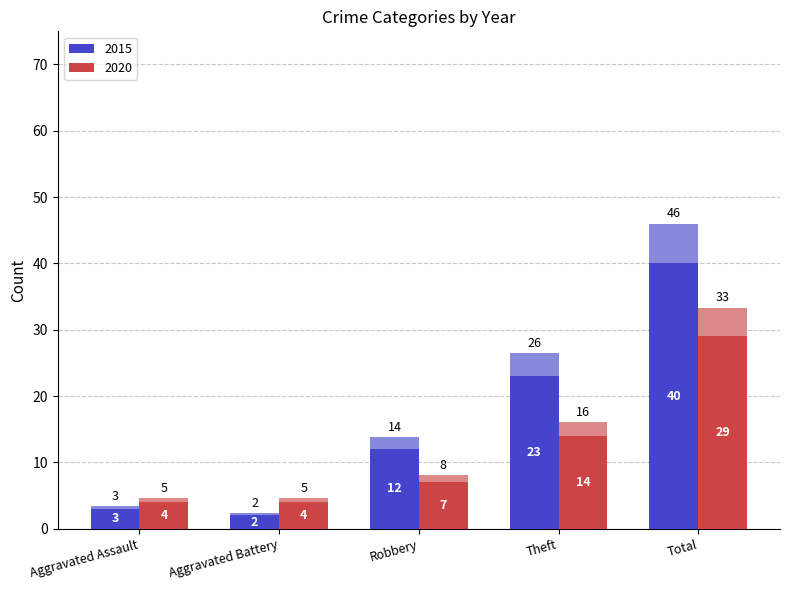

Where does the 2015 series first go above 13?

Robbery